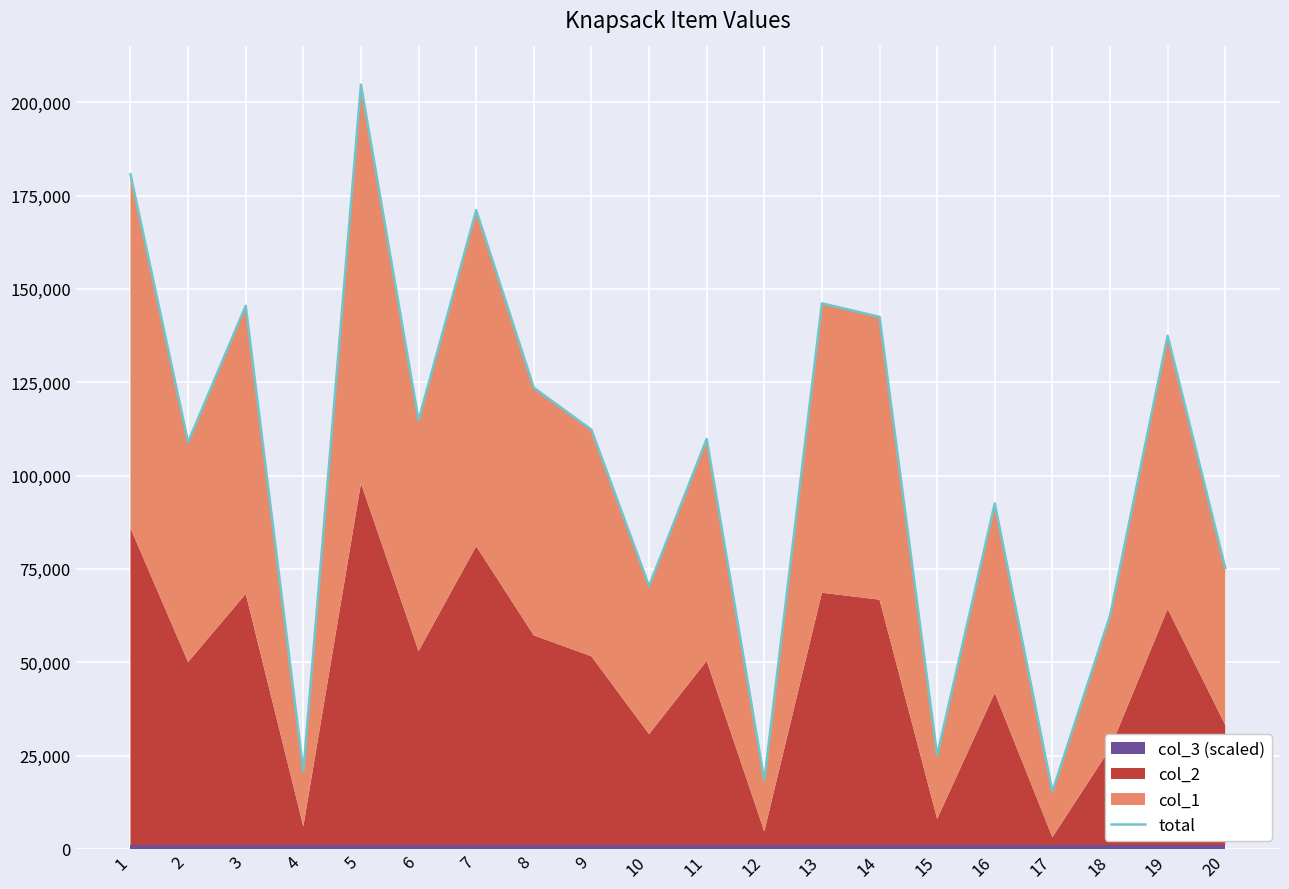

What is the value of the 7th point from the left?

171068